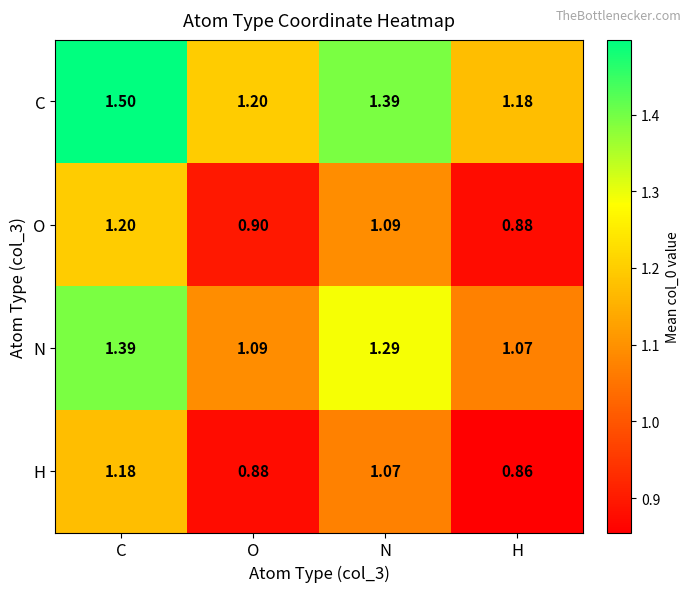

Rank the categories by C value from lowest to highest.

H, O, N, C